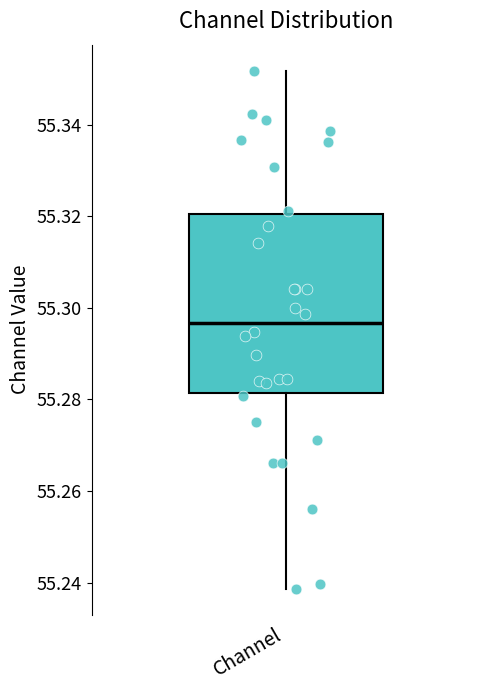

Transcribe this box plot: give where the median line is, the range the box spans, and where the two whiskers end, as read against the y-axis. The values are not printed on the chart, so give them approximately, as read against the axis.

median 55.296, box 55.282 to 55.320, whiskers 55.238 to 55.352